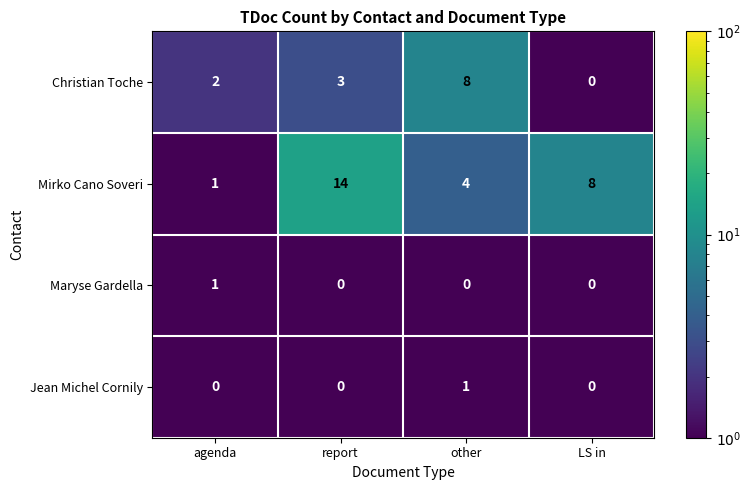

At other, list the series in order from smallest to largest.

Maryse Gardella, Jean Michel Cornily, Mirko Cano Soveri, Christian Toche